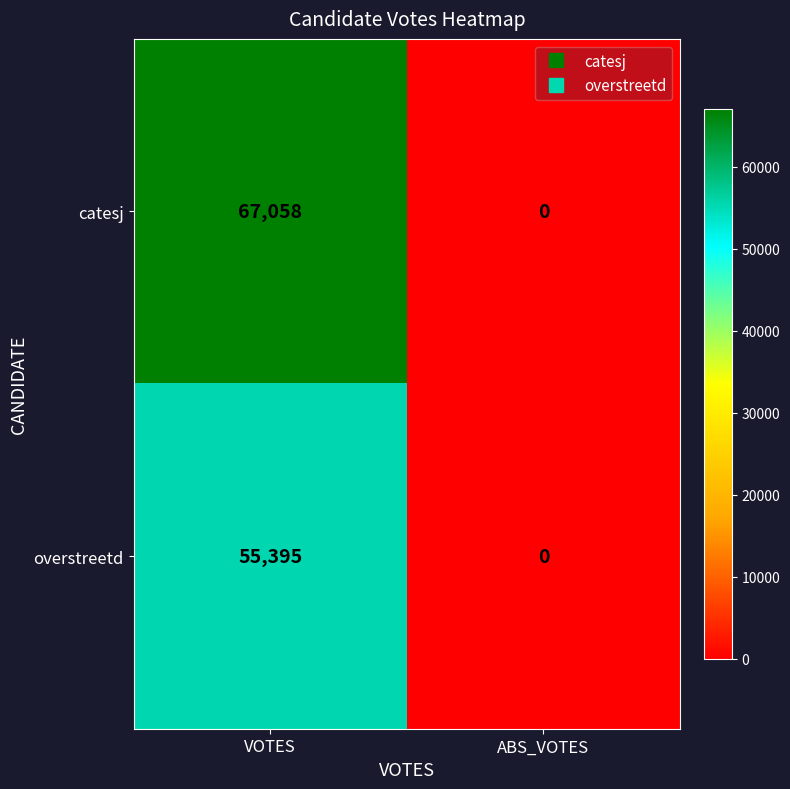

What is the sum of the catesj values at ABS_VOTES and VOTES?

67058